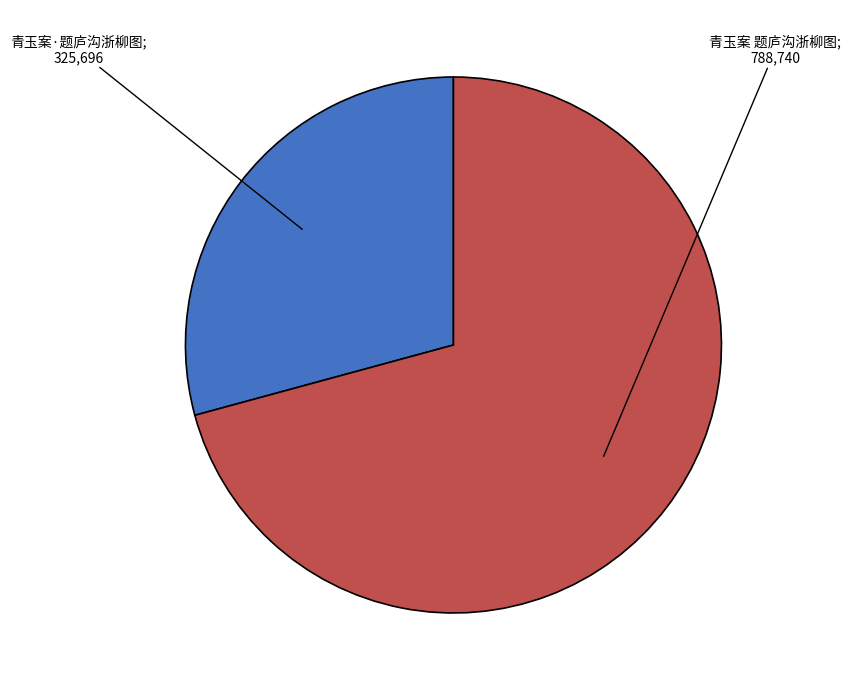

Count the number of slices in the pie.

2